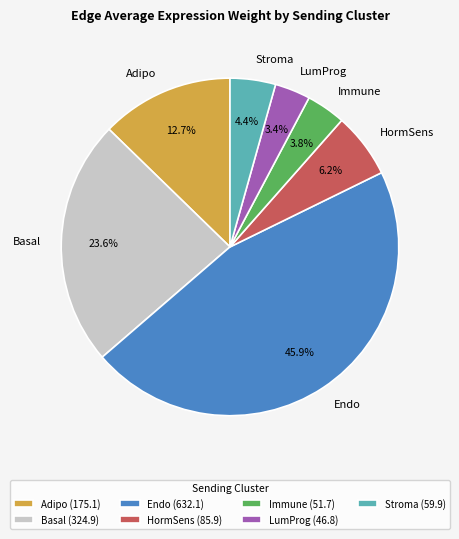

To the nearest percent, what is the difference between the Adipo and HormSens slice percentages?

6%